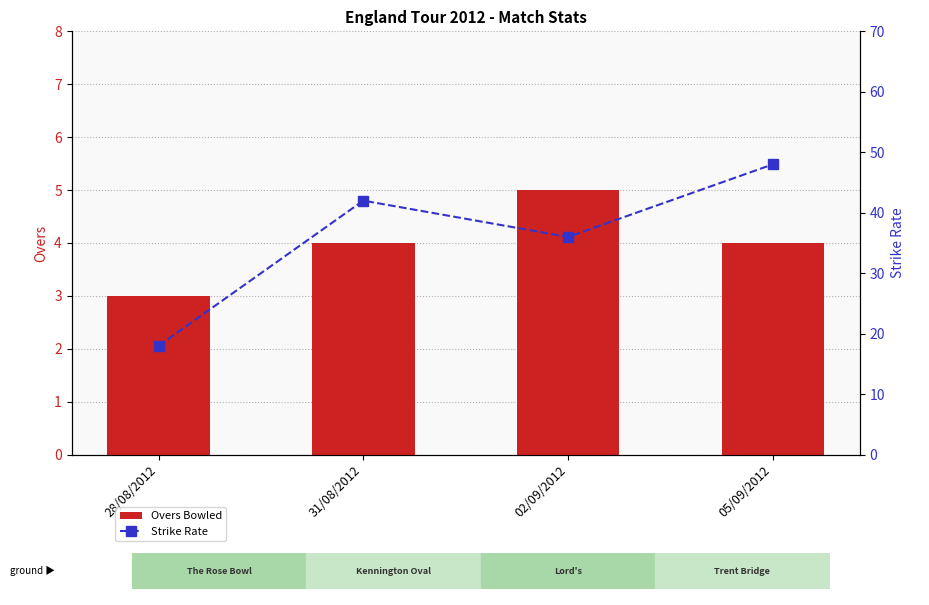

What is the difference between the Strike Rate values at 02/09/2012 and 31/08/2012?

6